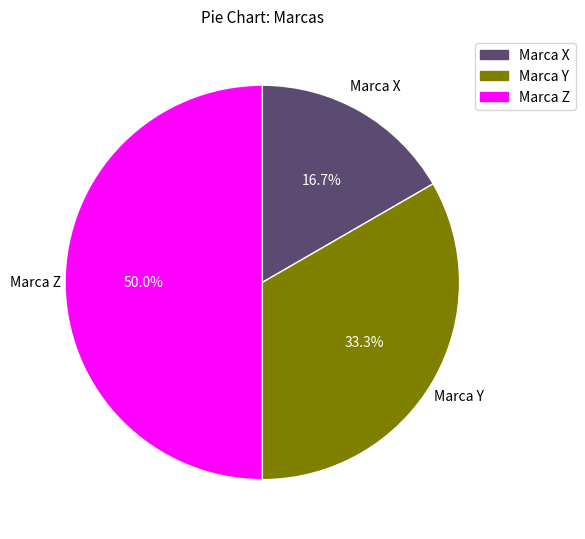

The Marca Y slice represents 40% of the pie. True or false?

False